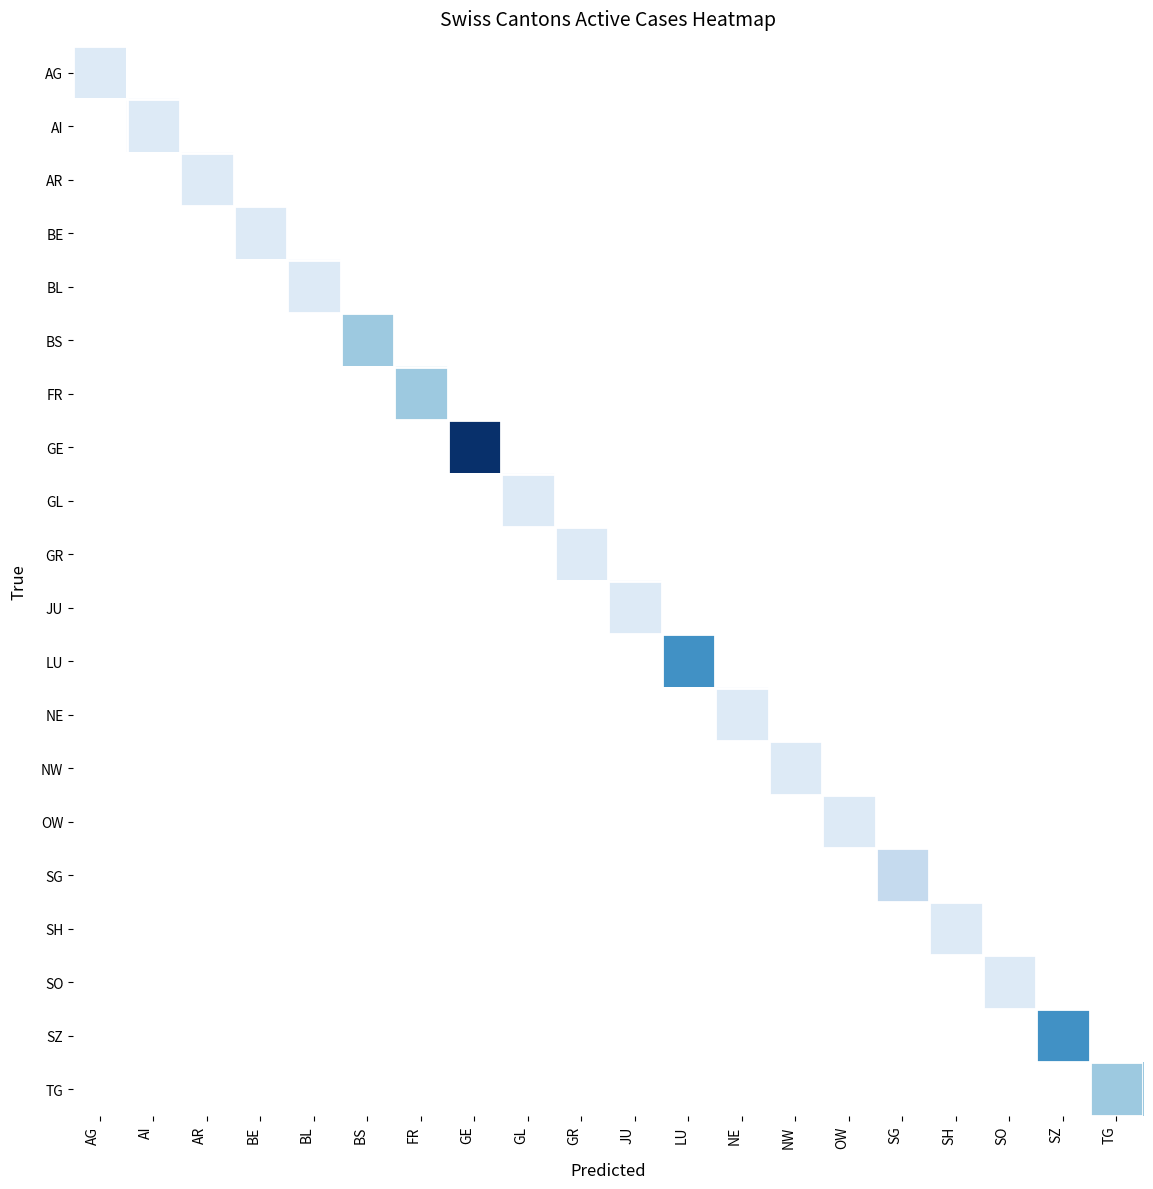

Reading left to right, transcribe all the data shown in this chart.

AG: 1	0	0	0	0	0	0	0	0	0	0	0	0	0	0	0	0	0	0	0
AI: 0	1	0	0	0	0	0	0	0	0	0	0	0	0	0	0	0	0	0	0
AR: 0	0	1	0	0	0	0	0	0	0	0	0	0	0	0	0	0	0	0	0
BE: 0	0	0	1	0	0	0	0	0	0	0	0	0	0	0	0	0	0	0	0
BL: 0	0	0	0	1	0	0	0	0	0	0	0	0	0	0	0	0	0	0	0
BS: 0	0	0	0	0	3	0	0	0	0	0	0	0	0	0	0	0	0	0	0
FR: 0	0	0	0	0	0	3	0	0	0	0	0	0	0	0	0	0	0	0	0
GE: 0	0	0	0	0	0	0	8	0	0	0	0	0	0	0	0	0	0	0	0
GL: 0	0	0	0	0	0	0	0	1	0	0	0	0	0	0	0	0	0	0	0
GR: 0	0	0	0	0	0	0	0	0	1	0	0	0	0	0	0	0	0	0	0
JU: 0	0	0	0	0	0	0	0	0	0	1	0	0	0	0	0	0	0	0	0
LU: 0	0	0	0	0	0	0	0	0	0	0	5	0	0	0	0	0	0	0	0
NE: 0	0	0	0	0	0	0	0	0	0	0	0	1	0	0	0	0	0	0	0
NW: 0	0	0	0	0	0	0	0	0	0	0	0	0	1	0	0	0	0	0	0
OW: 0	0	0	0	0	0	0	0	0	0	0	0	0	0	1	0	0	0	0	0
SG: 0	0	0	0	0	0	0	0	0	0	0	0	0	0	0	2	0	0	0	0
SH: 0	0	0	0	0	0	0	0	0	0	0	0	0	0	0	0	1	0	0	0
SO: 0	0	0	0	0	0	0	0	0	0	0	0	0	0	0	0	0	1	0	0
SZ: 0	0	0	0	0	0	0	0	0	0	0	0	0	0	0	0	0	0	5	0
TG: 0	0	0	0	0	0	0	0	0	0	0	0	0	0	0	0	0	0	0	3